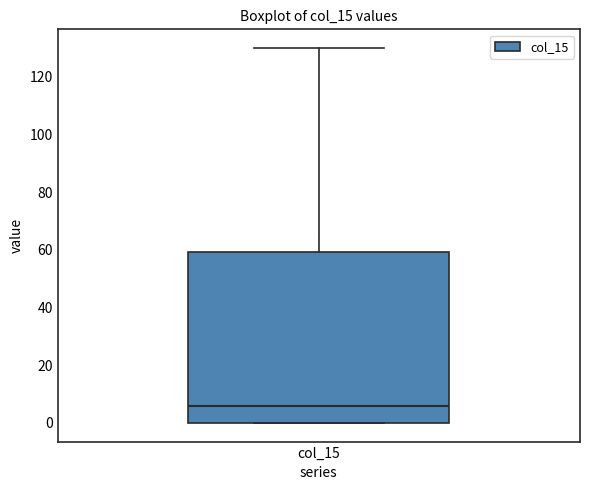

Transcribe this box plot: give where the median line is, the range the box spans, and where the two whiskers end, as read against the y-axis. The values are not printed on the chart, so give them approximately, as read against the axis.

median 6, box 0 to 60, whiskers 0 to 130